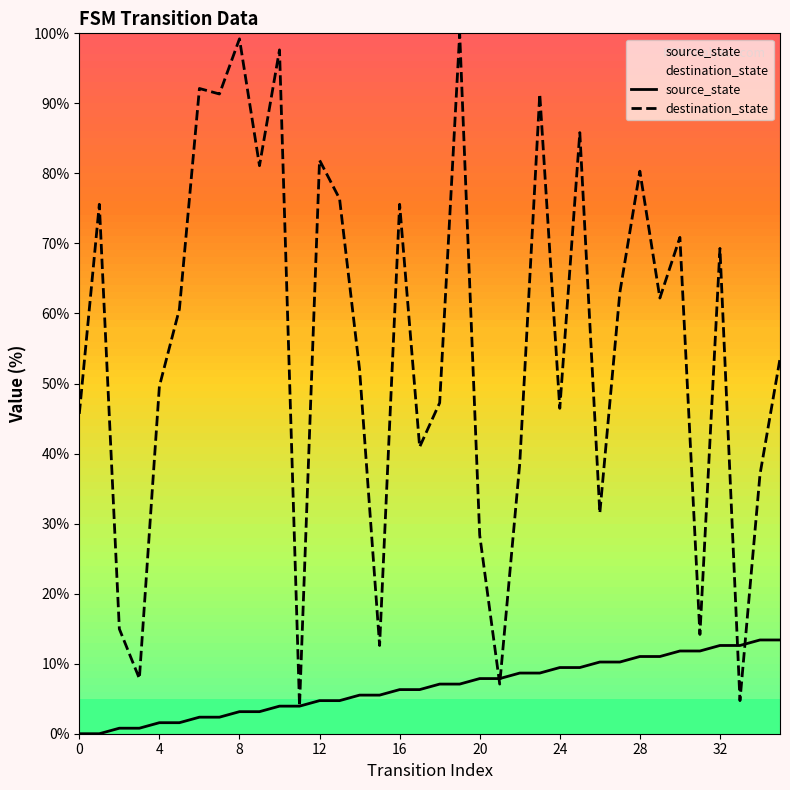

What is the label of the 16th point from the left?

15